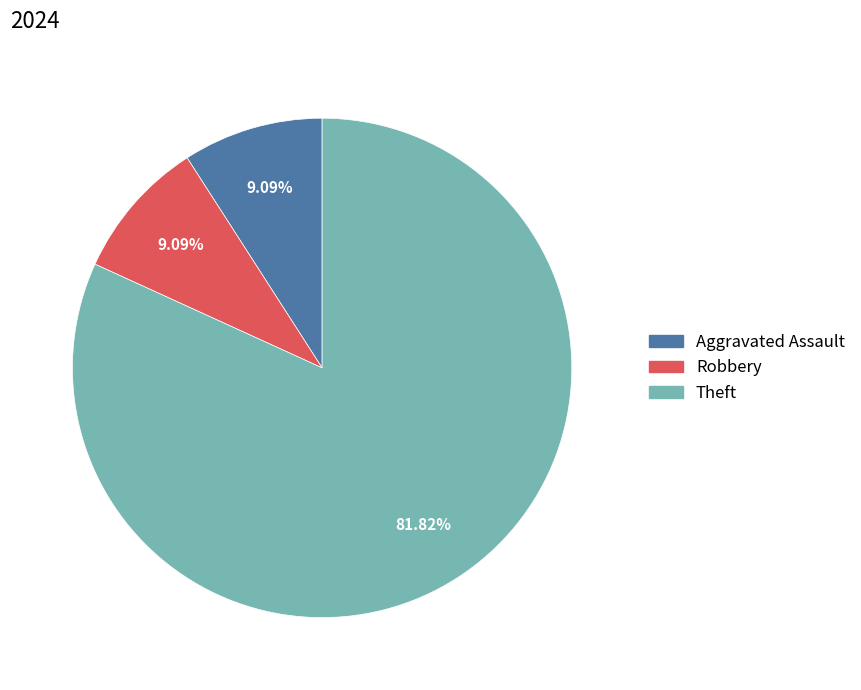

What percentage is the Robbery slice, to the nearest percent?

9%